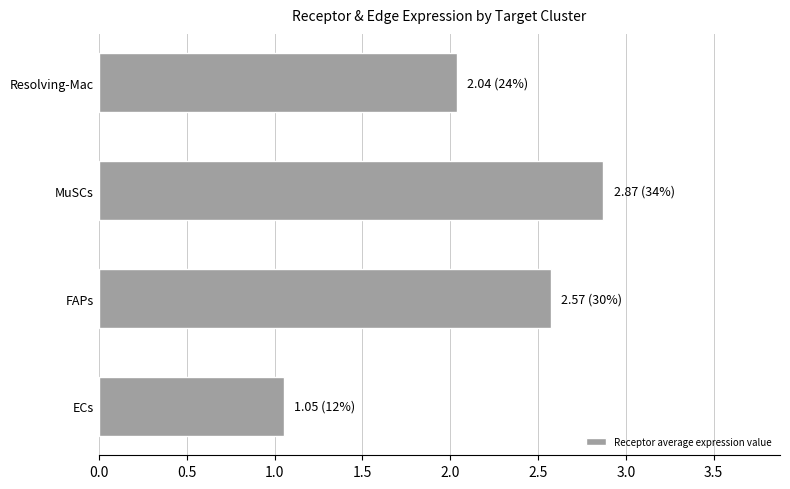

Where is the data nearest to the value 1?

ECs